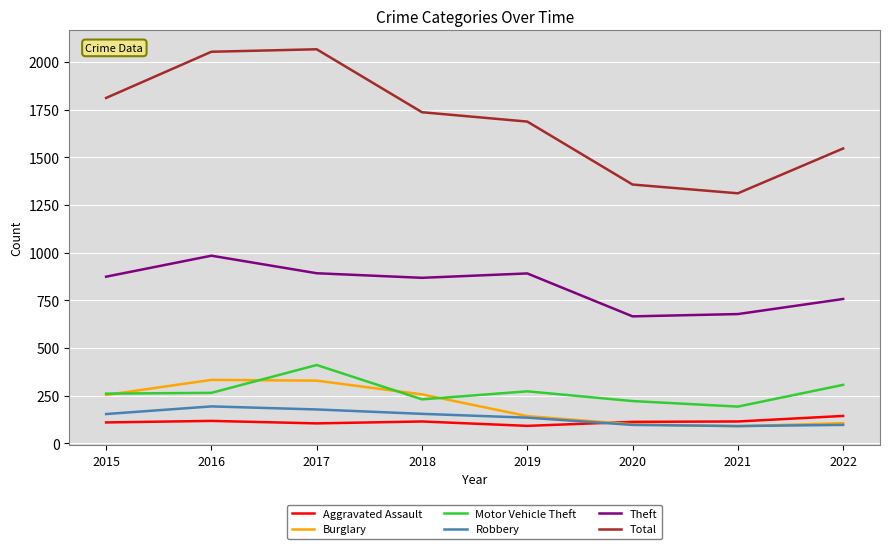

Between 2019 and 2022, which series saw the biggest shift?

Total